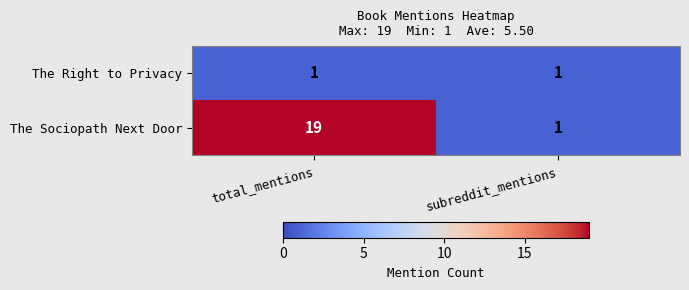

What is the greatest value displayed?

19